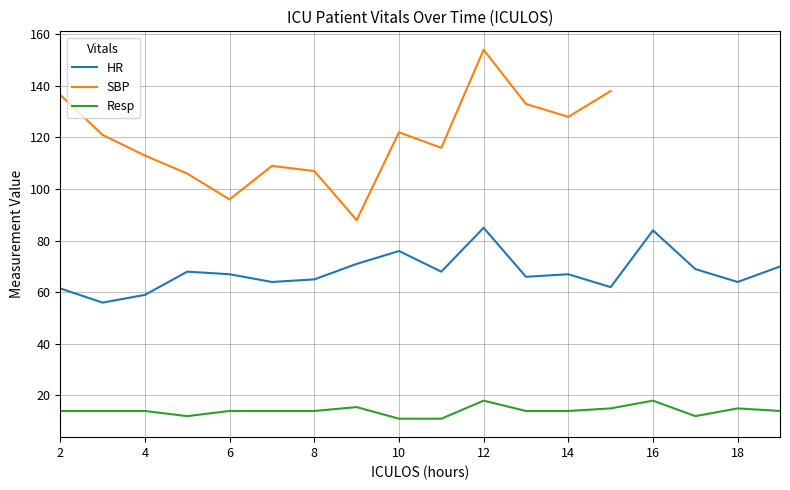

True or false: Resp and SBP intersect in this chart.

False